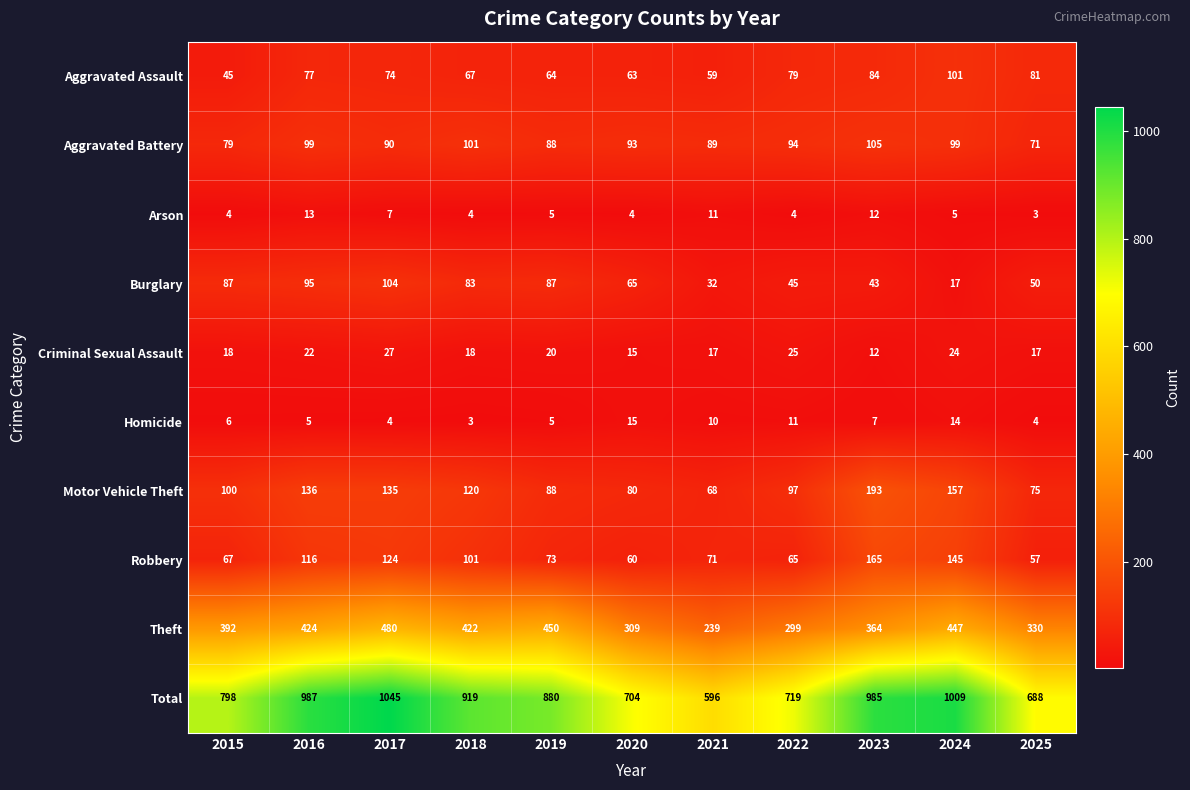

What is the spread (max minus min) of values at 2021?

586